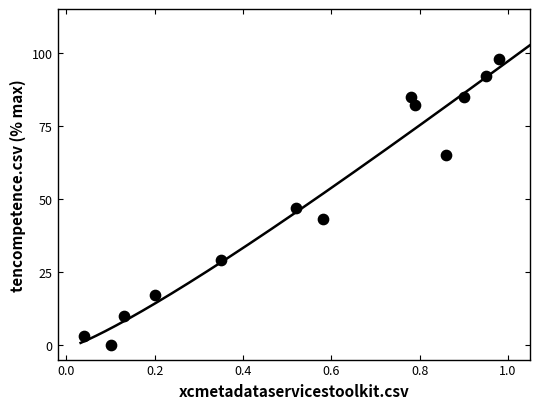

What is the range of Y values (max minus min)?

98.0